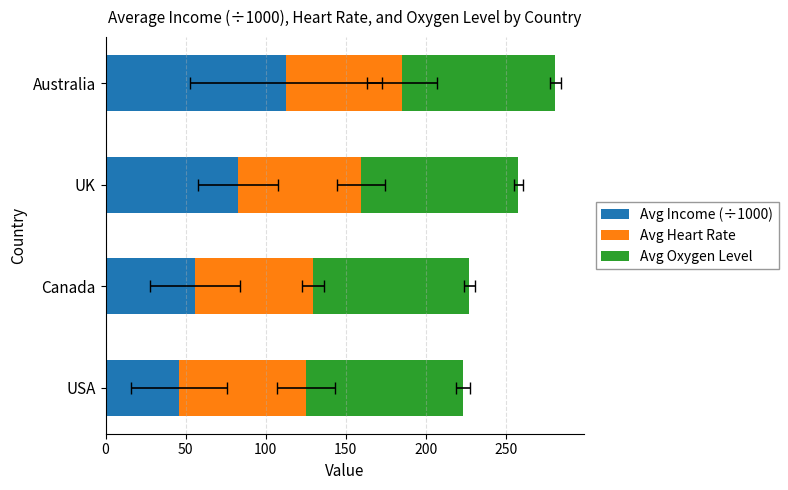

The value of Avg Oxygen Level at 50 is 169.1. True or false?

False